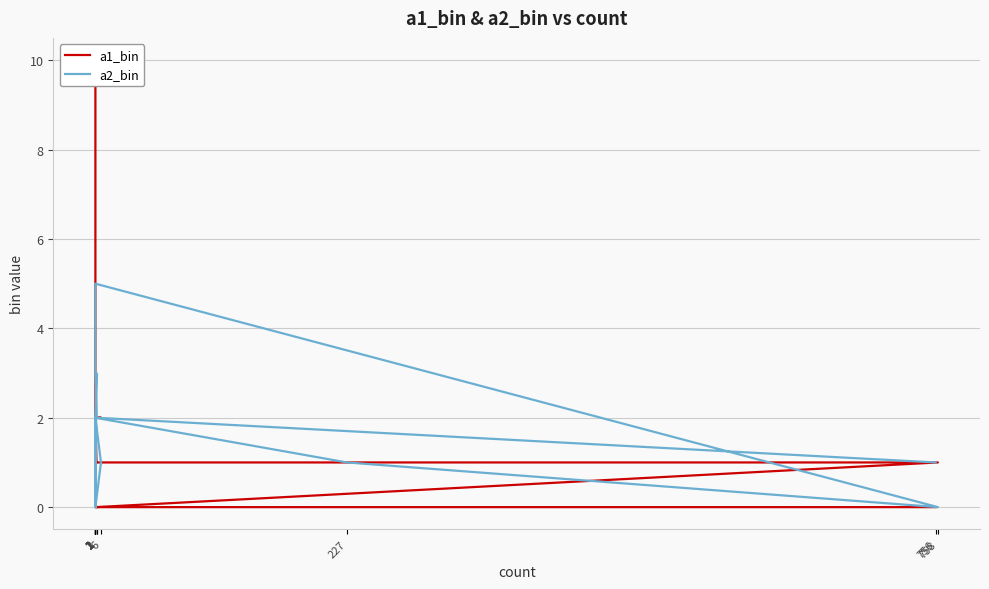

Rank the series by their average value, from lowest to highest.

a2_bin, a1_bin